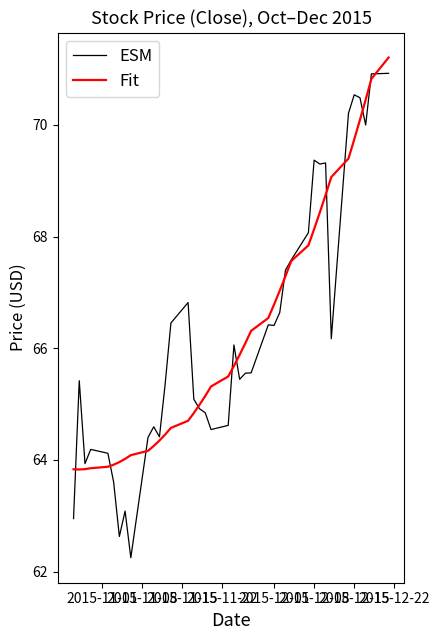

Which series has the largest range (max minus min)?

ESM